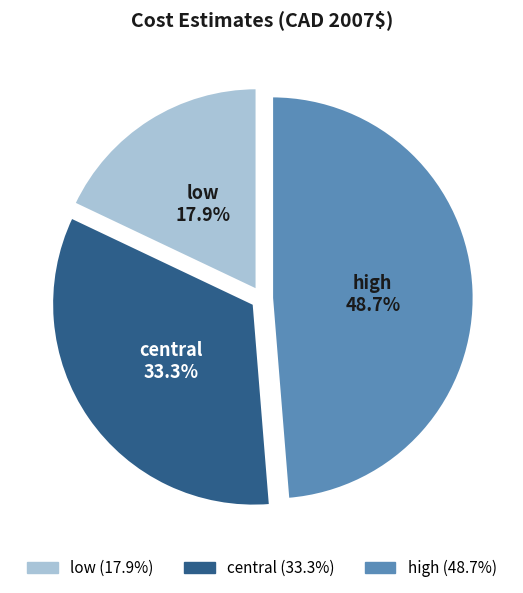

To the nearest percent, what is the combined percentage of central and high?

82%